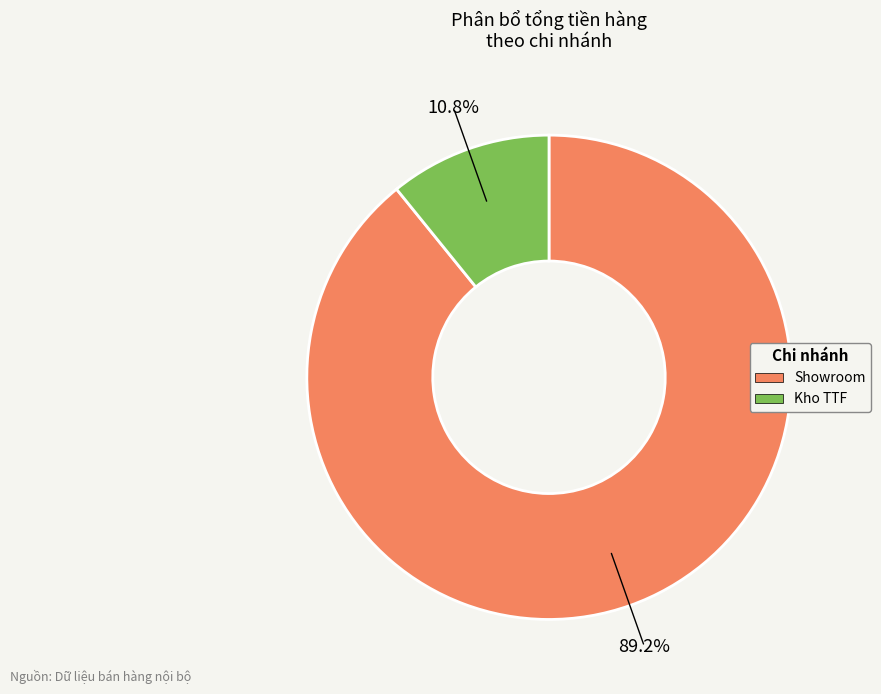

Which has a higher value, Kho TTF or Showroom?

Showroom